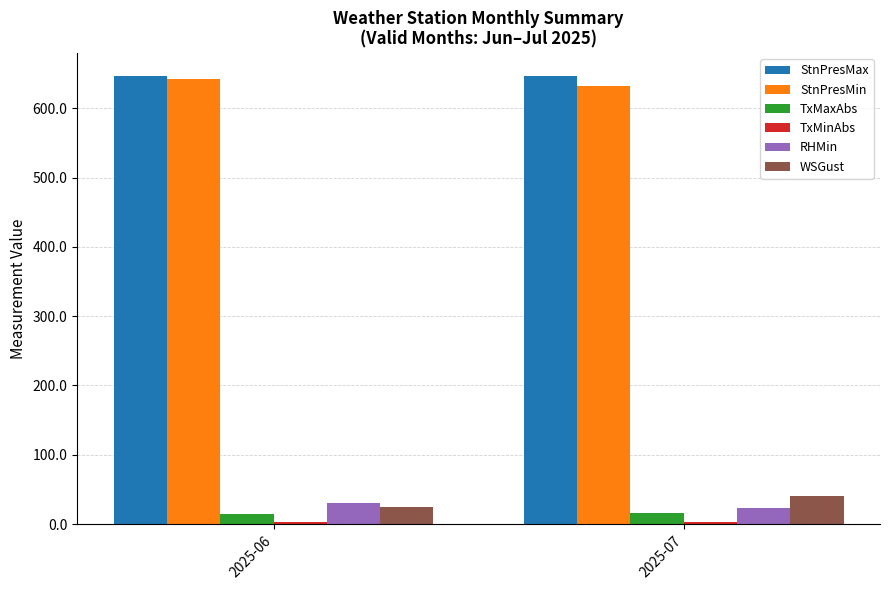

Count the number of data series in this chart.

6